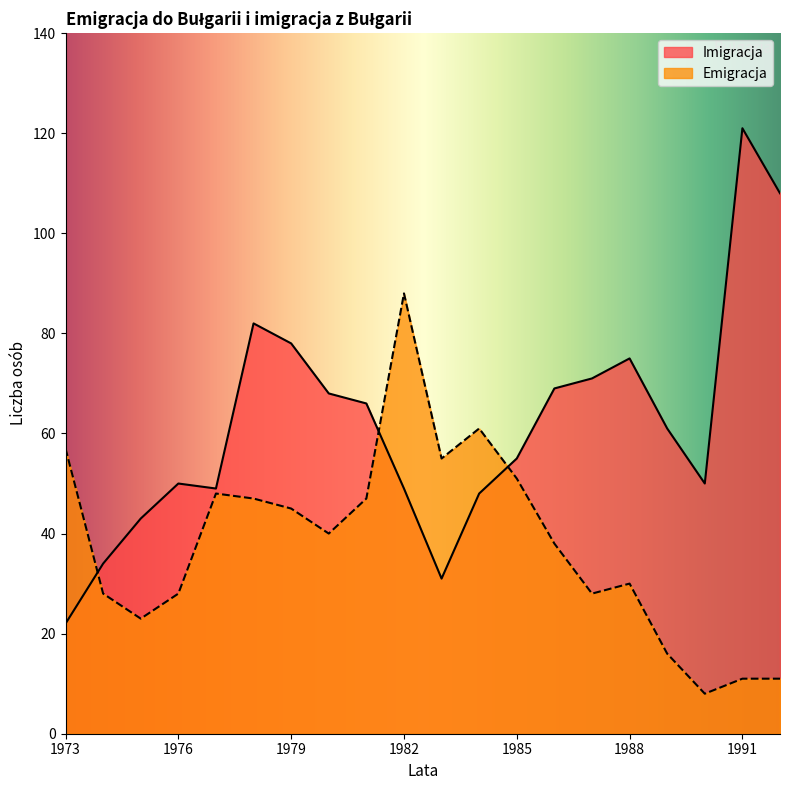

What is the value of the Imigracja point at the 9th from the left?

66